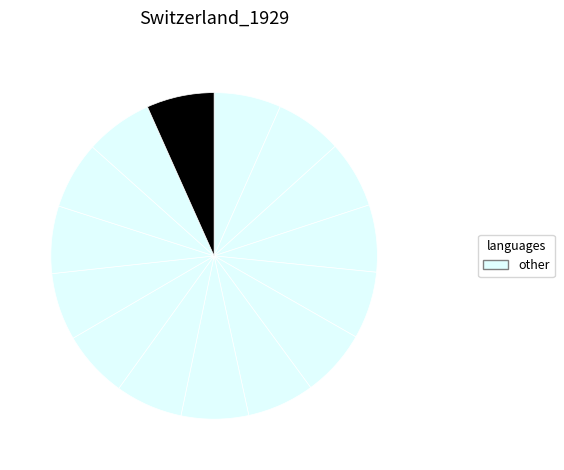

How many slices are in this pie chart?

15